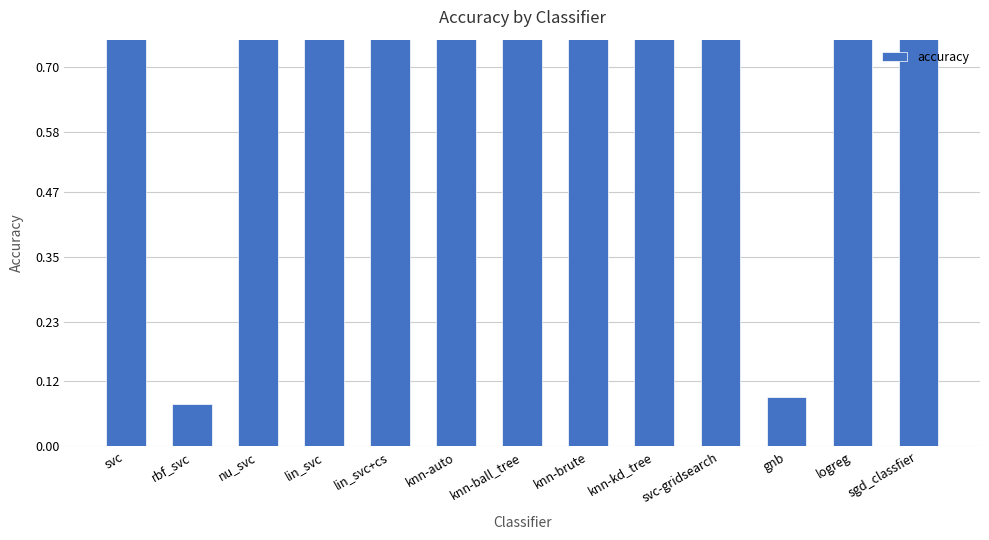

What is the smallest value displayed?

0.1